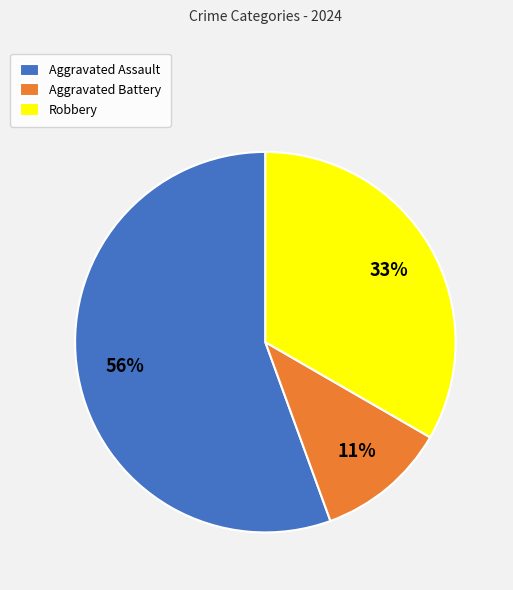

Do Aggravated Battery and Aggravated Assault together represent more than half of the pie?

Yes